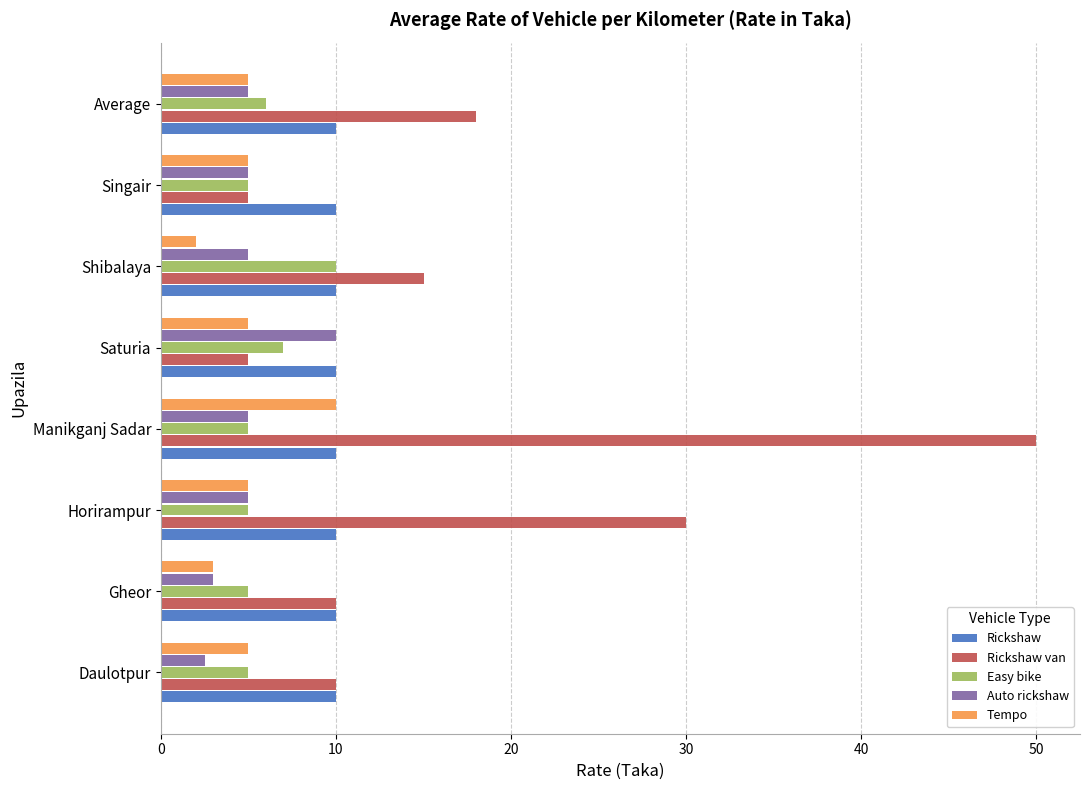

Read the Tempo value at Shibalaya.

2.0